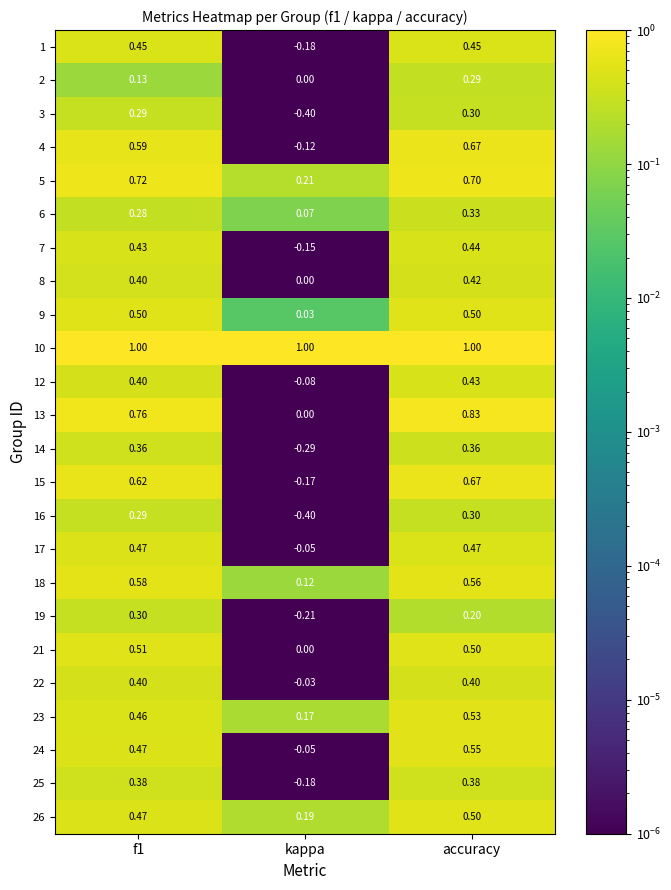

At which category is the sum across all series the highest?

accuracy